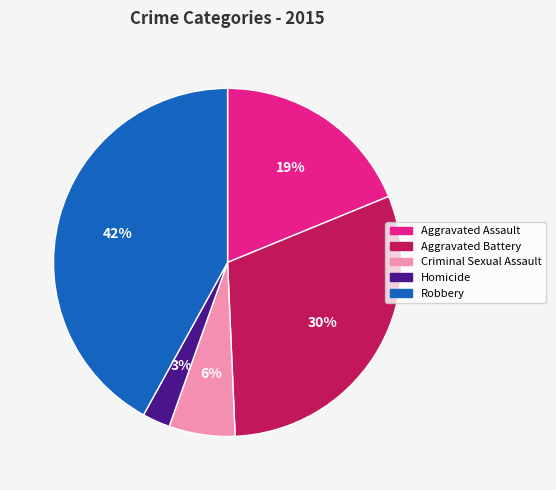

Which has a higher value, Aggravated Assault or Robbery?

Robbery